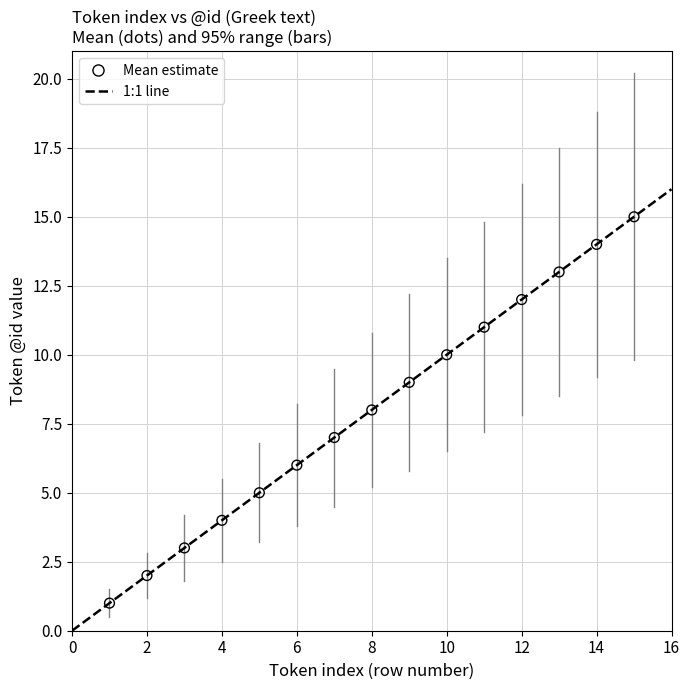

What is the range of Y values (max minus min)?

14